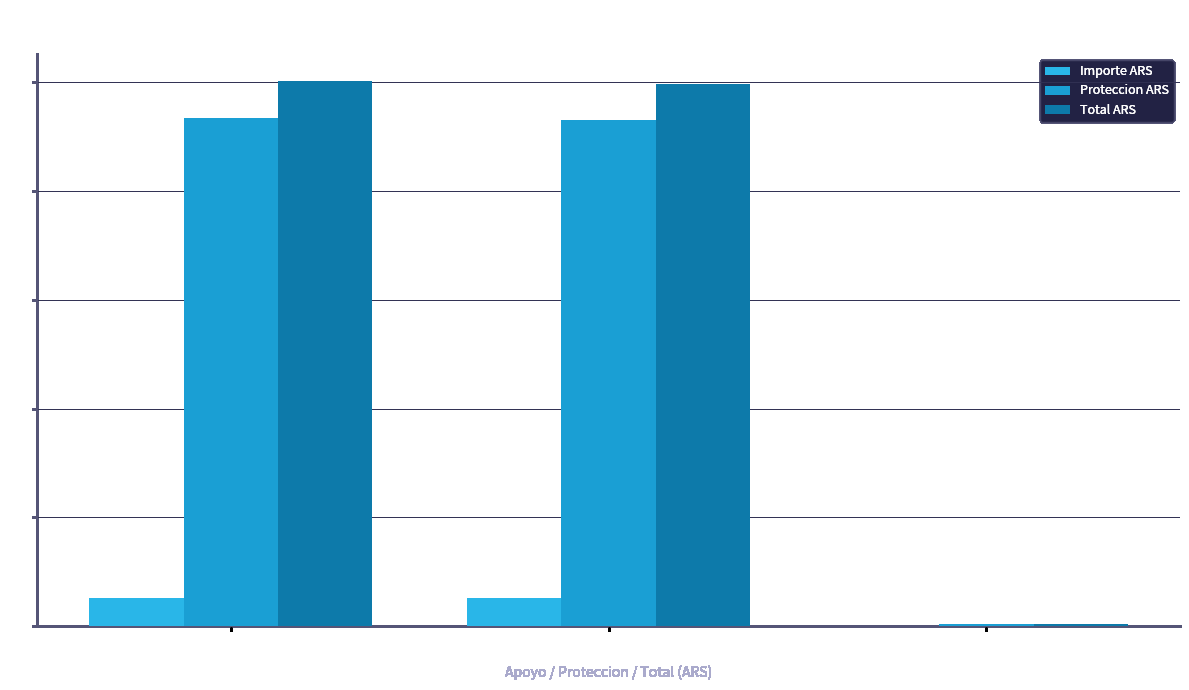

Does the chart contain stacked bars?

No